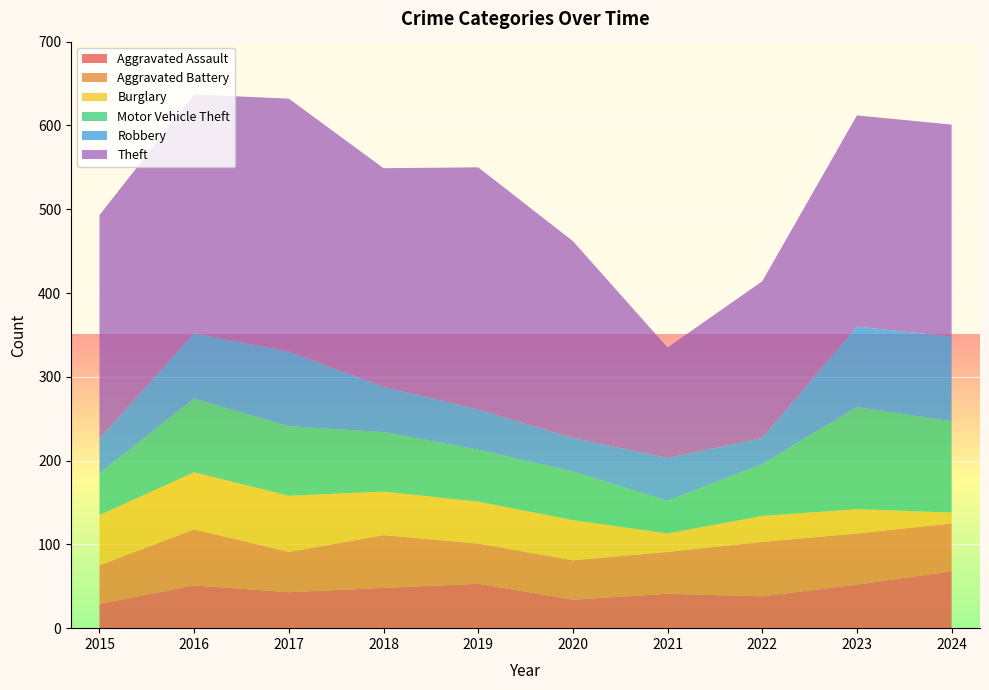

Reading left to right, list all the values displayed in this chart.

Aggravated Assault: 29	51	43	48	53	34	41	38	52	68
Aggravated Battery: 46	67	48	63	48	47	50	65	61	57
Burglary: 60	68	67	52	50	48	22	31	29	13
Motor Vehicle Theft: 50	88	83	71	62	58	39	62	122	109
Robbery: 41	78	89	54	48	40	51	31	96	101
Theft: 267	285	302	261	289	235	132	187	252	253